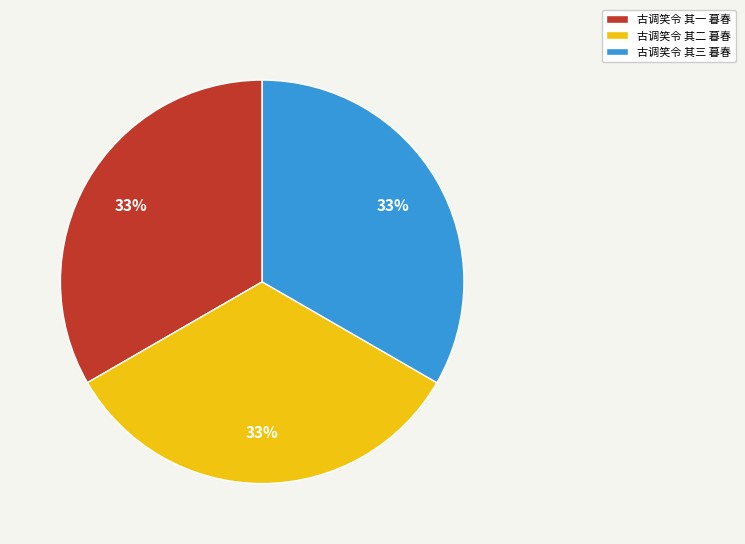

Combined, do 古调笑令 其一 暮春 and 古调笑令 其三 暮春 account for over 50%?

Yes